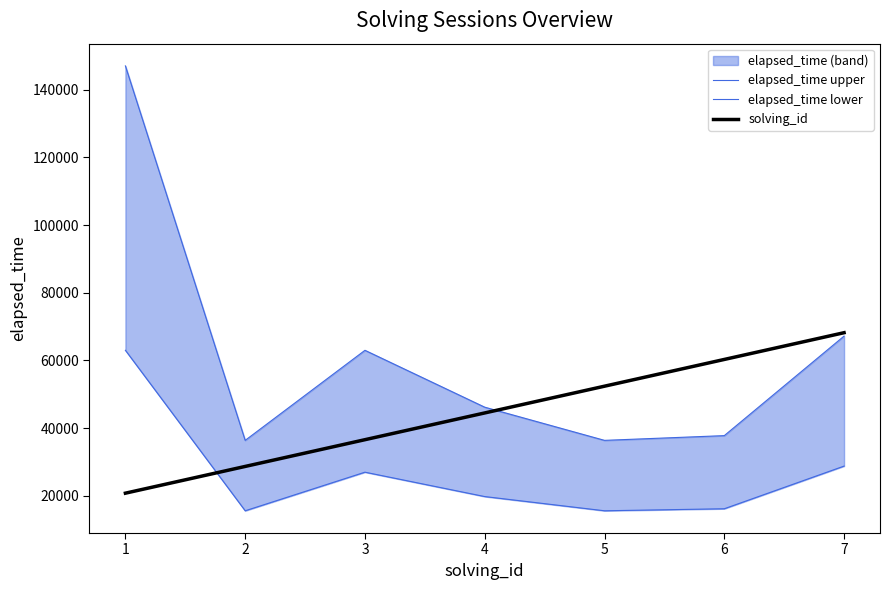

List the labels in order of solving_id value, largest first.

7, 6, 5, 4, 3, 2, 1